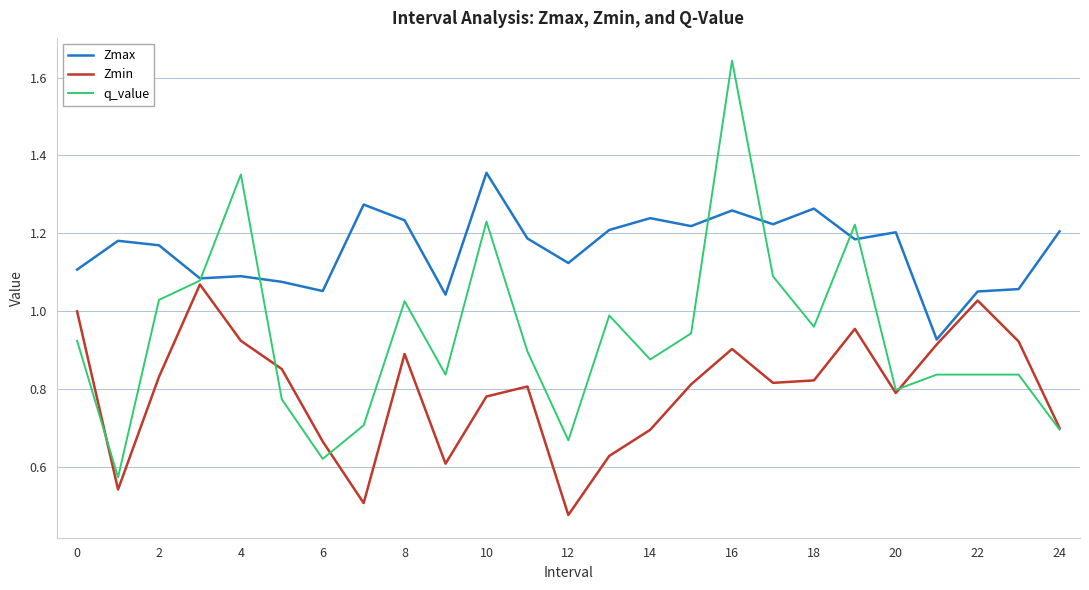

What is the sum of all Zmin values?

19.9